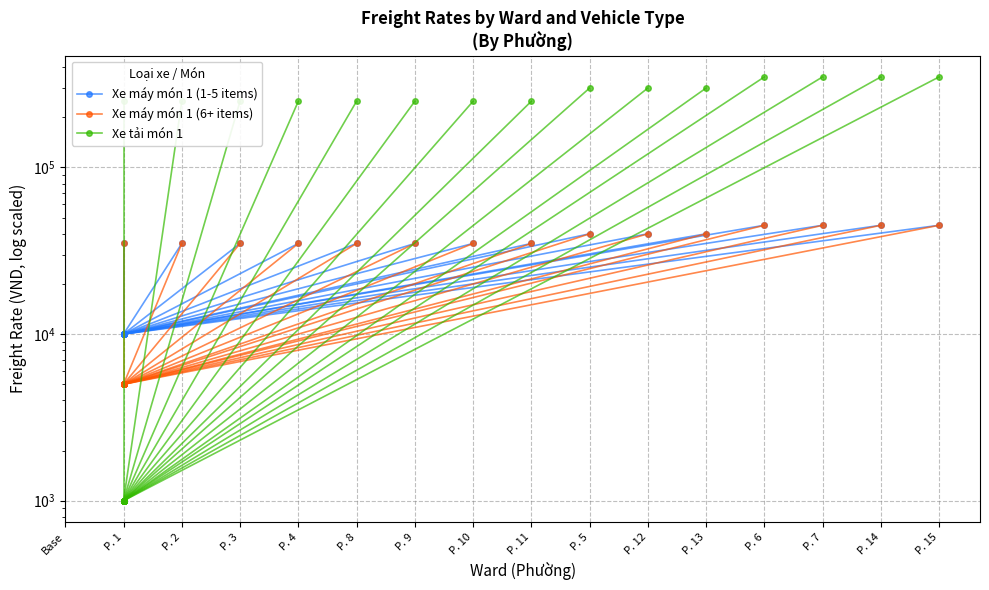

Which series has the largest range (max minus min)?

Xe tải món 1